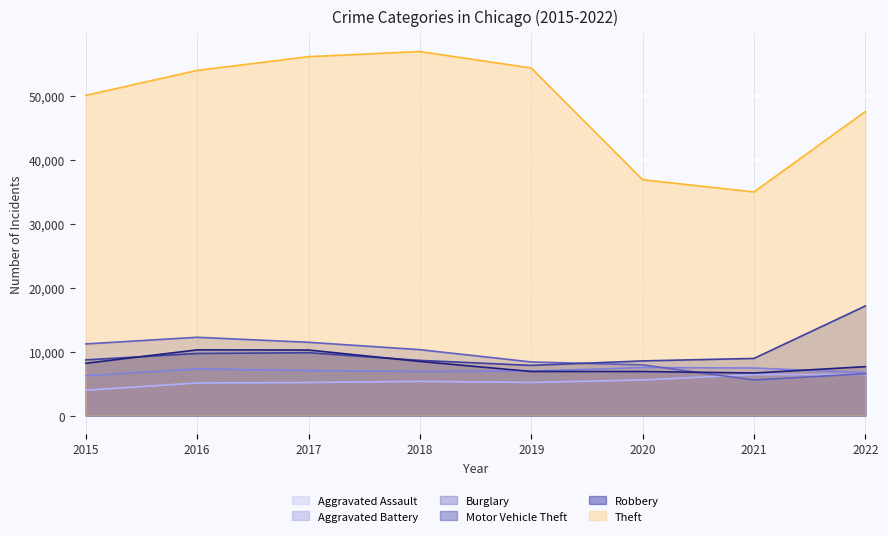

How many data points in Motor Vehicle Theft are above 8924?

3